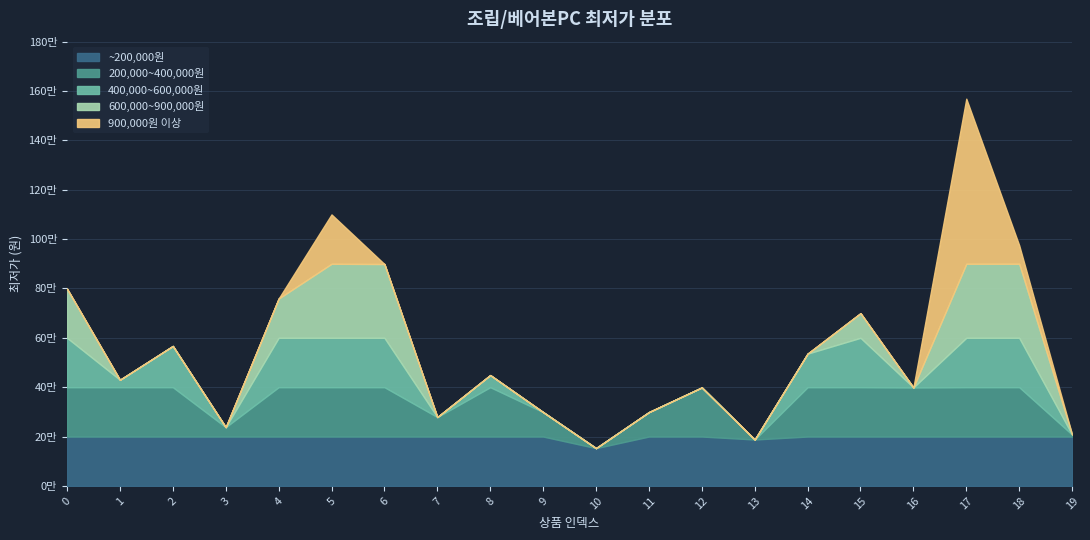

Rank the categories by value from lowest to highest.

10, 13, 19, 3, 7, 9, 11, 12, 16, 1, 8, 14, 2, 15, 4, 0, 6, 18, 5, 17